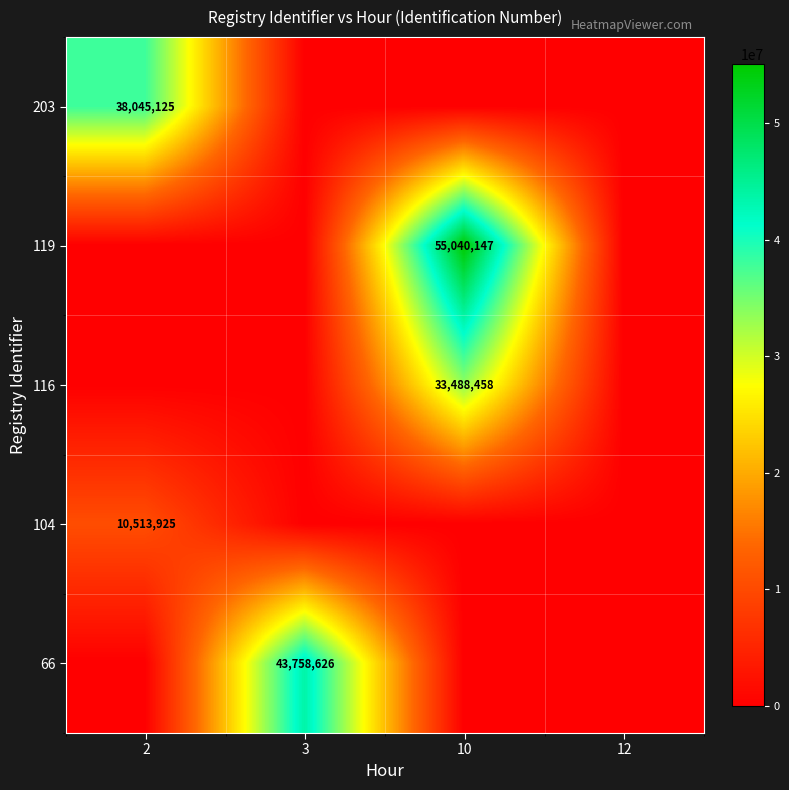

The value of 66 at 3 is 43758626. True or false?

True